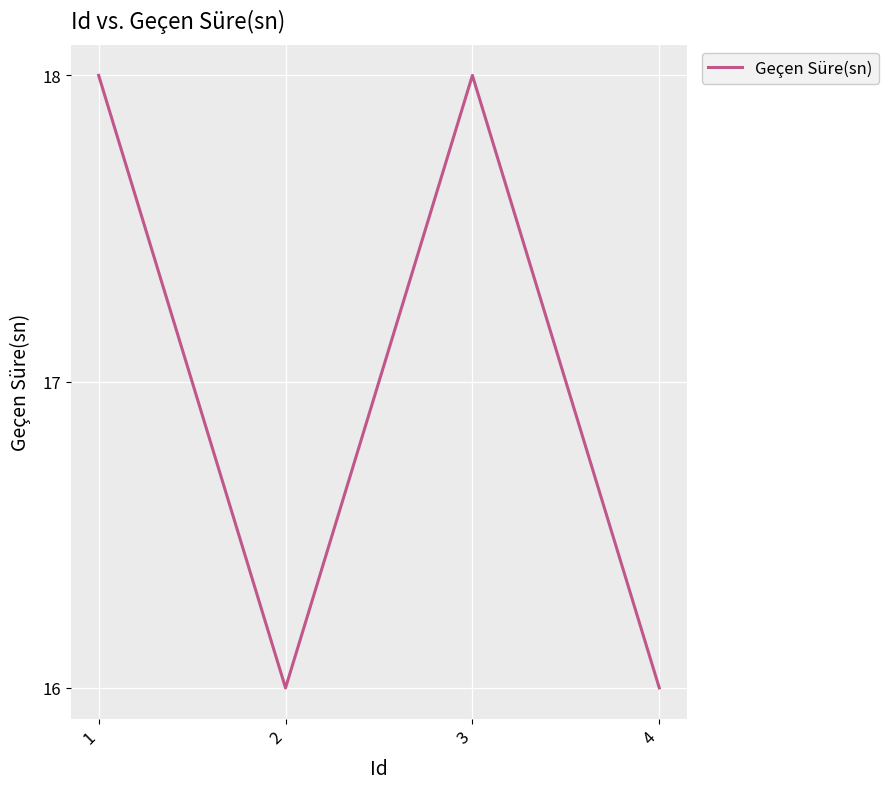

The chart shows a value of 11 at 4. True or false?

False